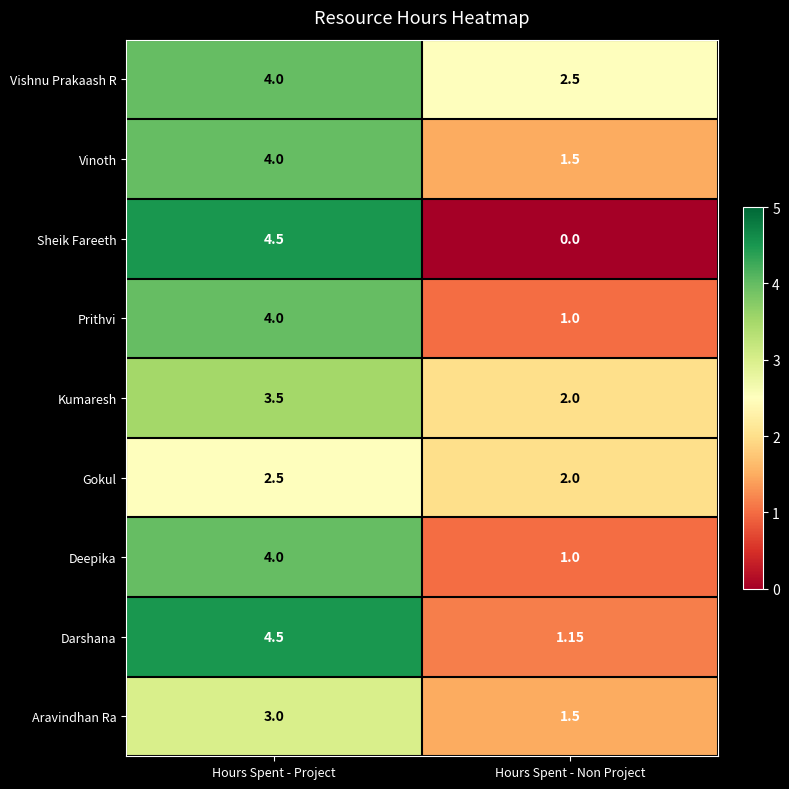

Rank the categories by Prithvi value from highest to lowest.

Hours Spent - Project, Hours Spent - Non Project